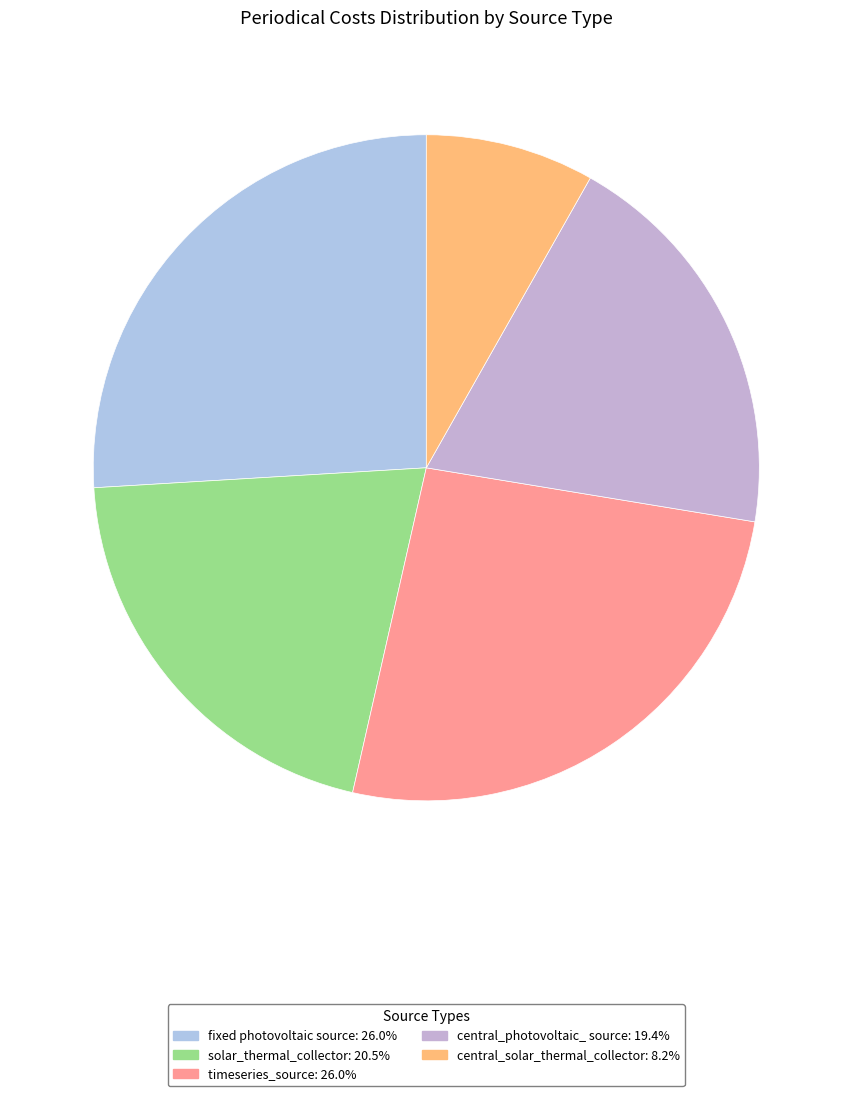

The fixed photovoltaic source slice represents 26% of the pie. True or false?

True